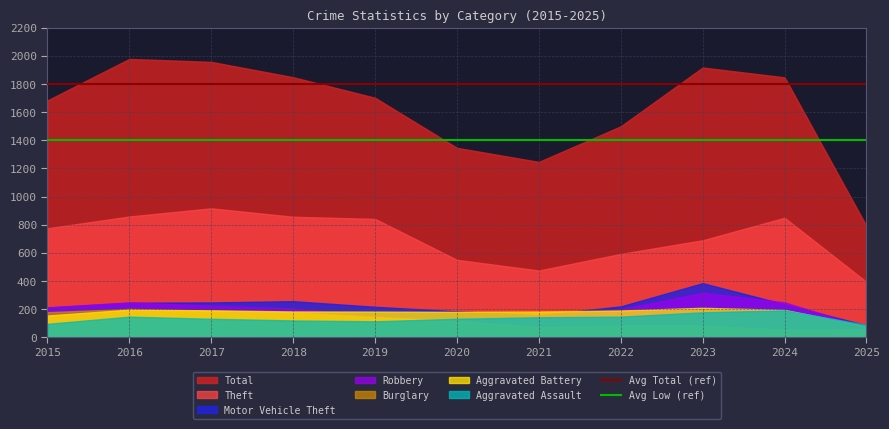

Which category has the highest value across all series?

2015